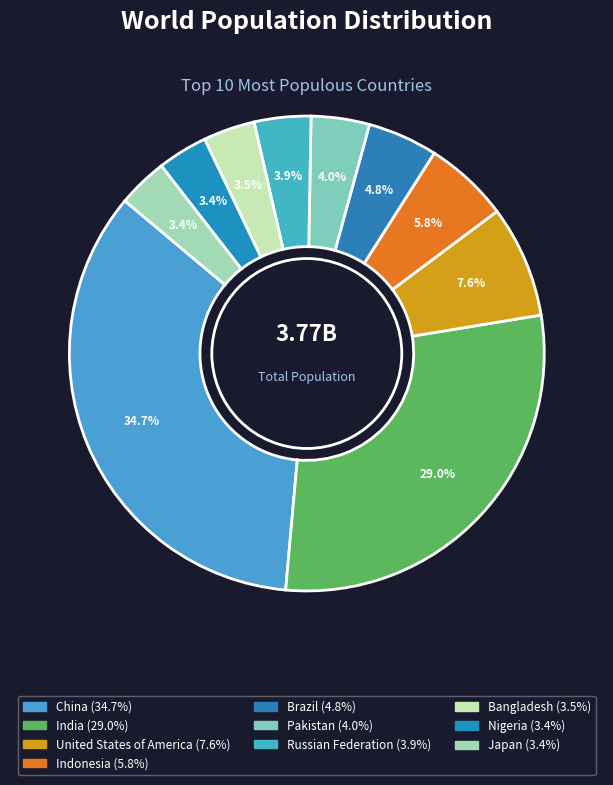

To the nearest percent, what portion does Indonesia represent?

6%